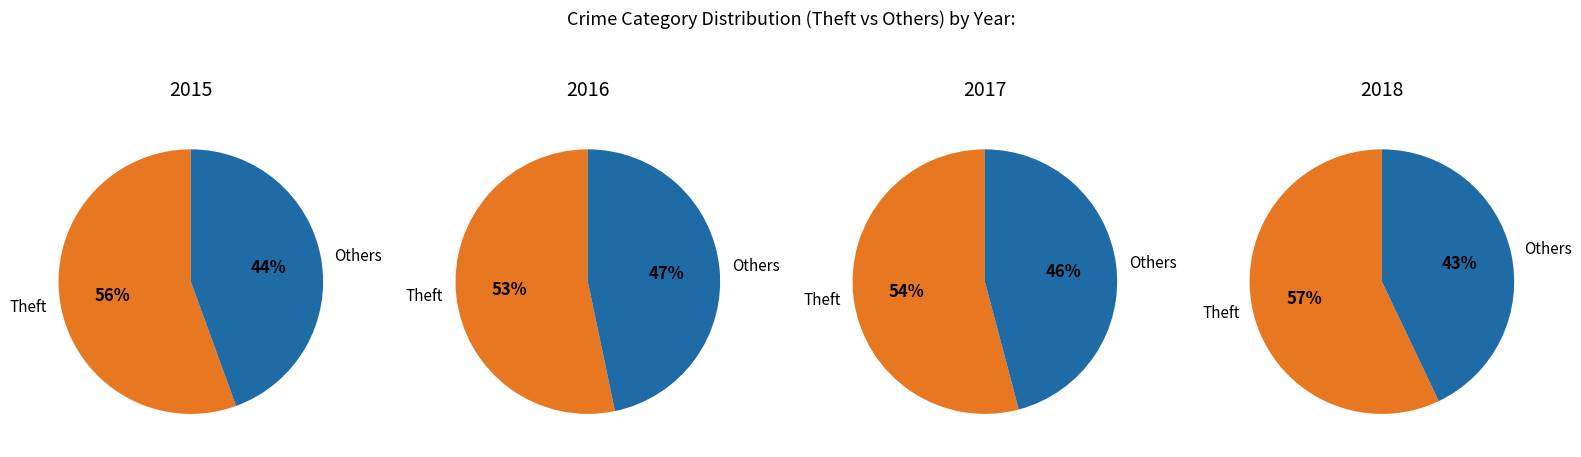

The Robbery slice represents 15% of the pie. True or false?

False